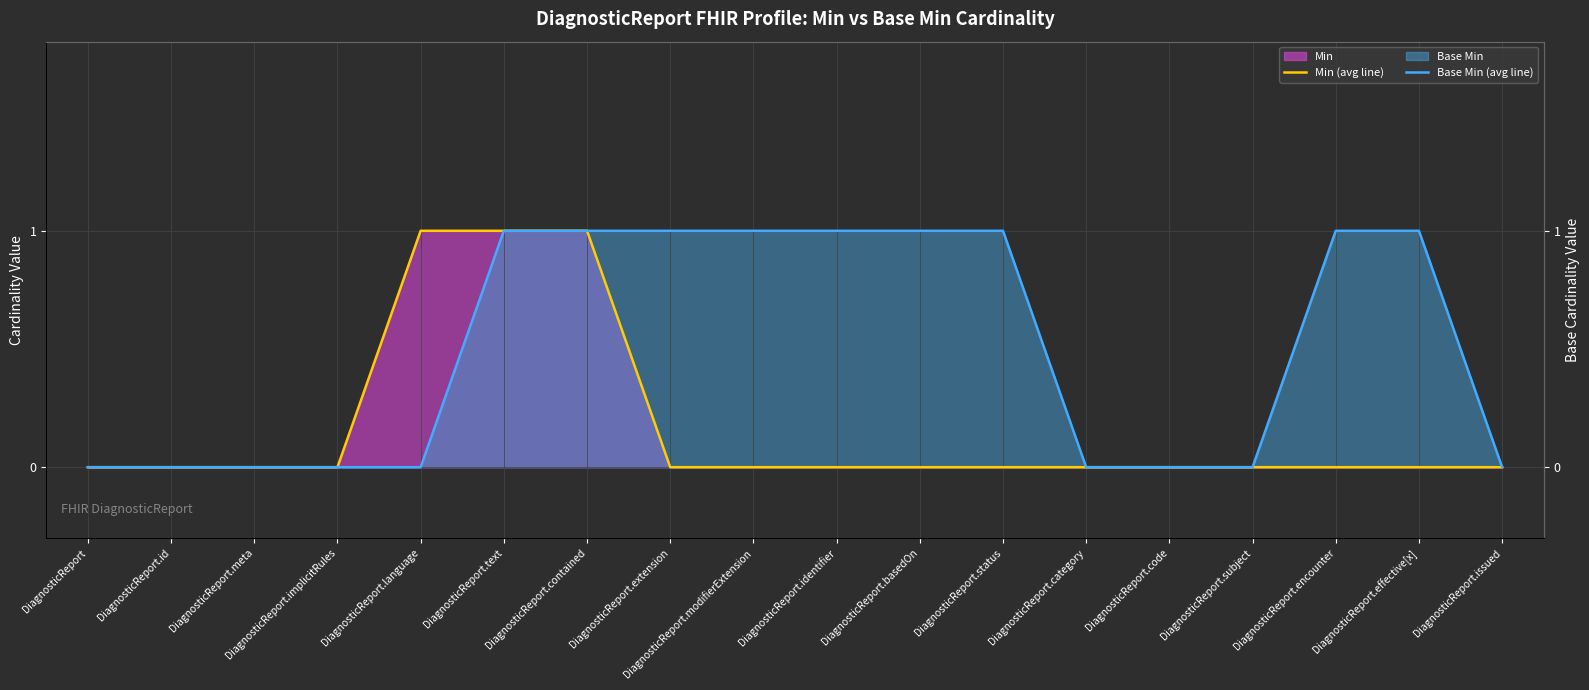

At which label does Min (line) reach its minimum?

DiagnosticReport